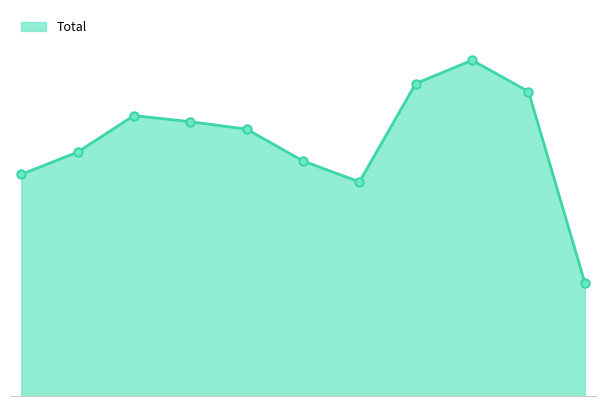

Is this an area chart (filled region under the line)?

Yes